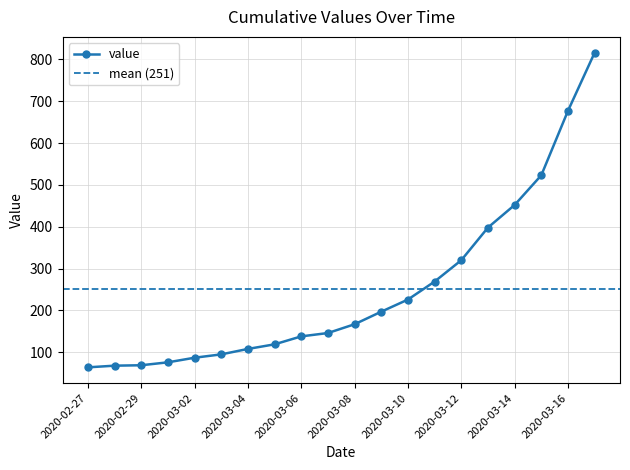

How many lines are shown in the chart?

1